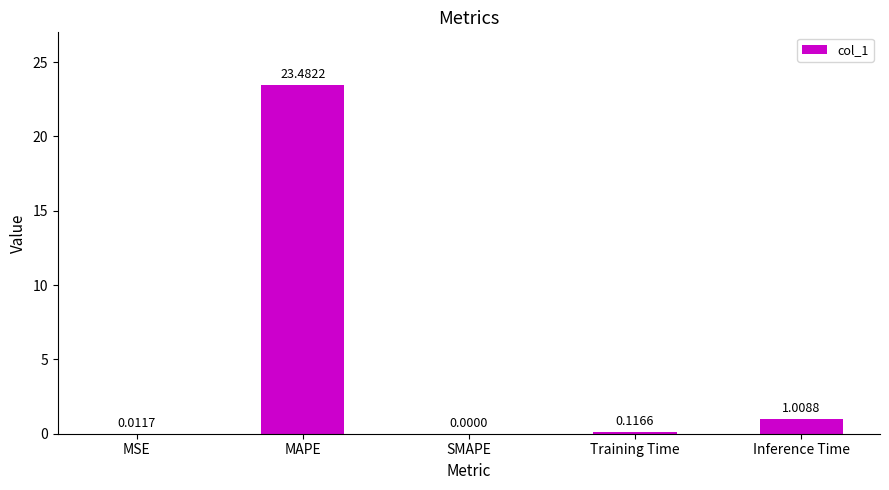

Which label corresponds to the largest value in the chart?

MAPE